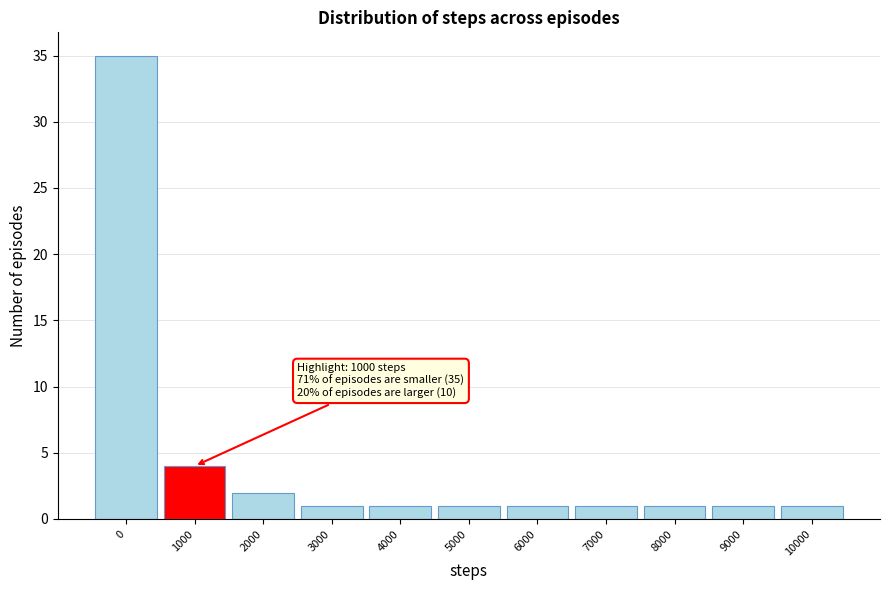

Reading left to right, transcribe all the data shown in this chart.

35	4	2	1	1	1	1	1	1	1	1